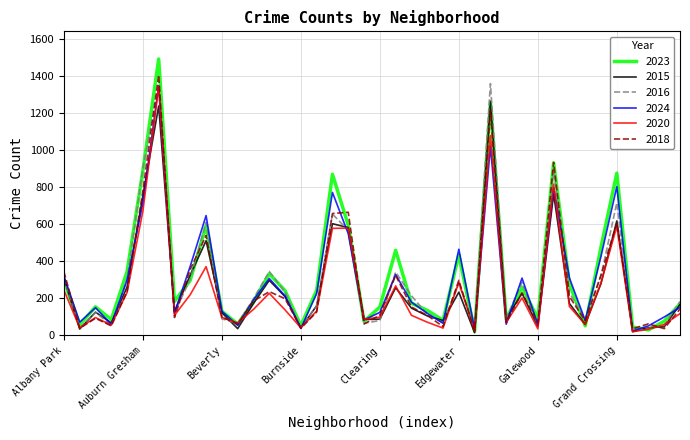

Which series has the largest range (max minus min)?

2023